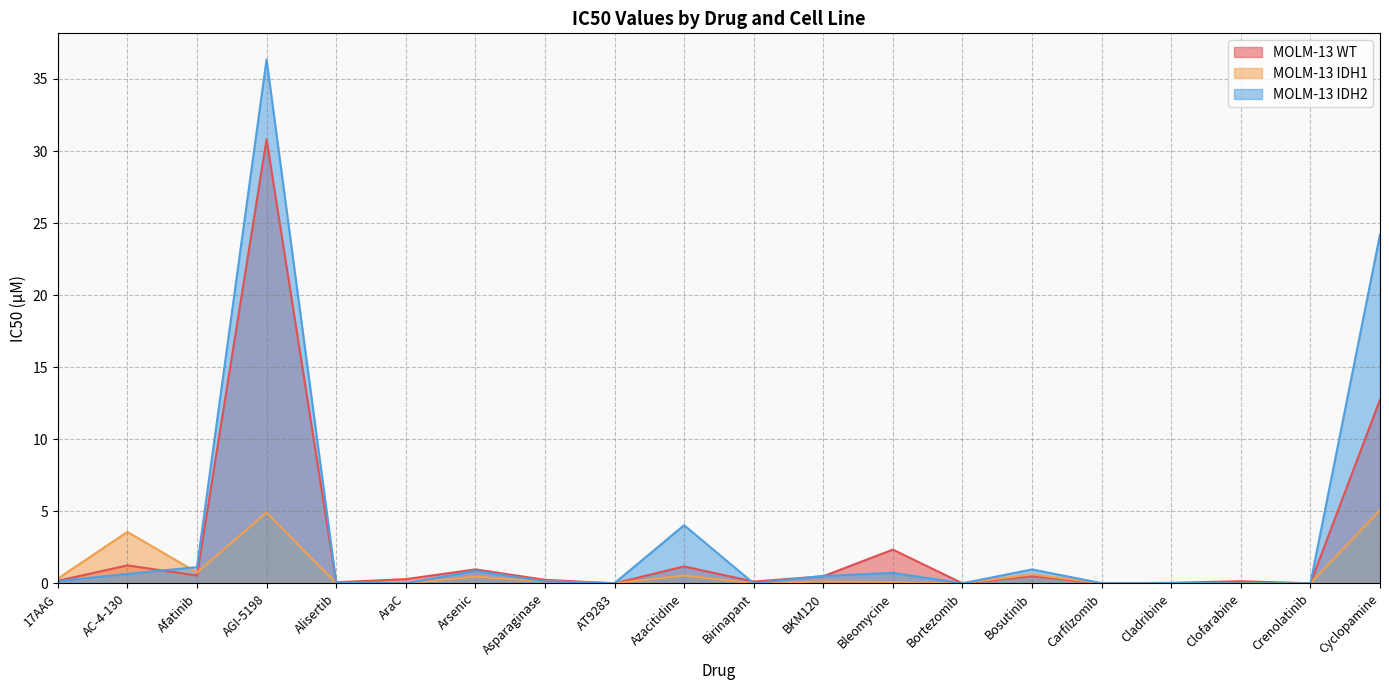

Reading left to right, transcribe all the data shown in this chart.

MOLM-13 WT: 17AAG=0.2	AC-4-130=1.2	Afatinib=0.5	AGI-5198=30.8	Alisertib=0.1	AraC=0.3	Arsenic=1.0	Asparaginase=0.2	AT9283=0.0	Azacitidine=1.2	Birinapant=0.1	BKM120=0.5	Bleomycine=2.3	Bortezomib=0.0	Bosutinib=0.5	Carfilzomib=0.0	Cladribine=0.0	Clofarabine=0.1	Crenolatinib=0.0	Cyclopamine=12.8
MOLM-13 IDH1: 17AAG=0.3	AC-4-130=3.6	Afatinib=0.8	AGI-5198=4.9	Alisertib=0.0	AraC=0.0	Arsenic=0.5	Asparaginase=0.1	AT9283=0.0	Azacitidine=0.5	Birinapant=0.0	BKM120=0.1	Bleomycine=0.1	Bortezomib=0.0	Bosutinib=0.6	Carfilzomib=0.0	Cladribine=0.0	Clofarabine=0.0	Crenolatinib=0.0	Cyclopamine=5.1
MOLM-13 IDH2: 17AAG=0.2	AC-4-130=0.7	Afatinib=1.1	AGI-5198=36.4	Alisertib=0.1	AraC=0.0	Arsenic=0.9	Asparaginase=0.1	AT9283=0.0	Azacitidine=4.0	Birinapant=0.0	BKM120=0.5	Bleomycine=0.7	Bortezomib=0.0	Bosutinib=1.0	Carfilzomib=0.0	Cladribine=0.0	Clofarabine=0.0	Crenolatinib=0.0	Cyclopamine=24.2